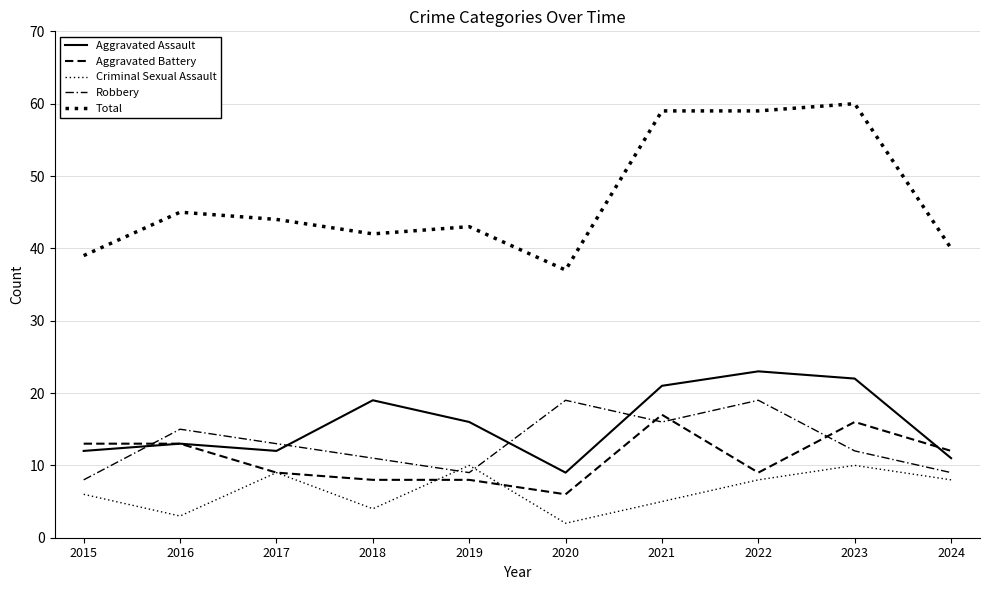

Between 2020 and 2022, which is larger?

2022